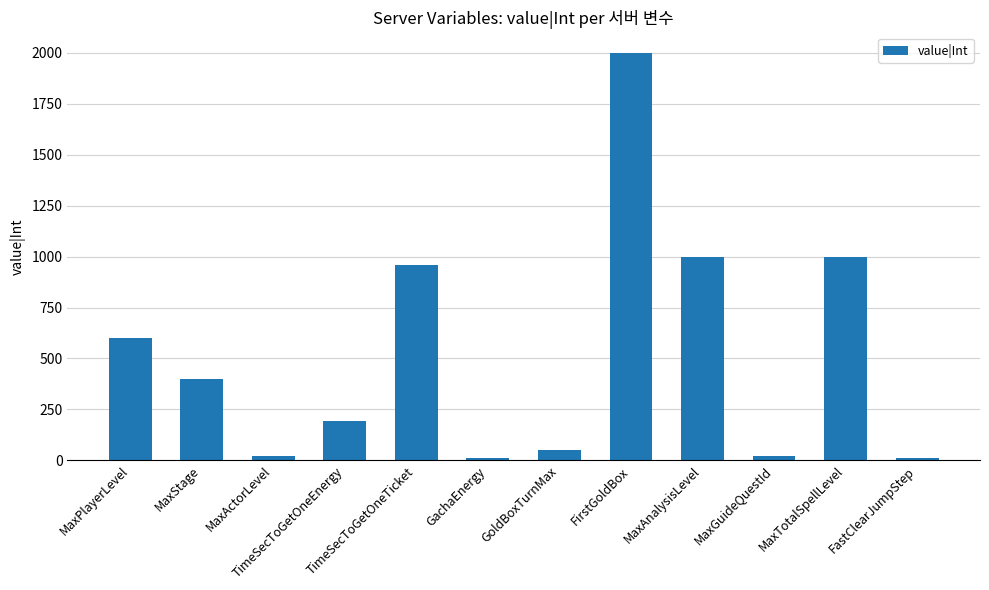

Count the number of data series in this chart.

1